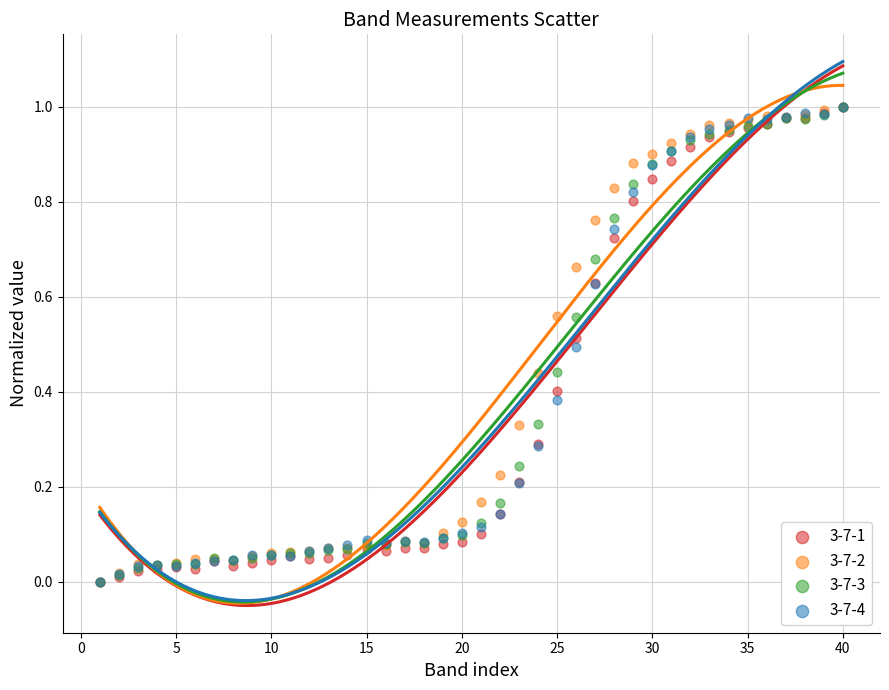

What are all the series names shown in the legend?

3-7-1, 3-7-2, 3-7-3, 3-7-4